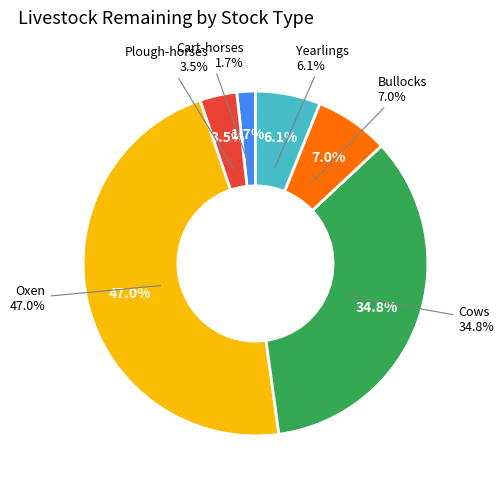

What is the smallest slice in the pie chart?

Cart-horses